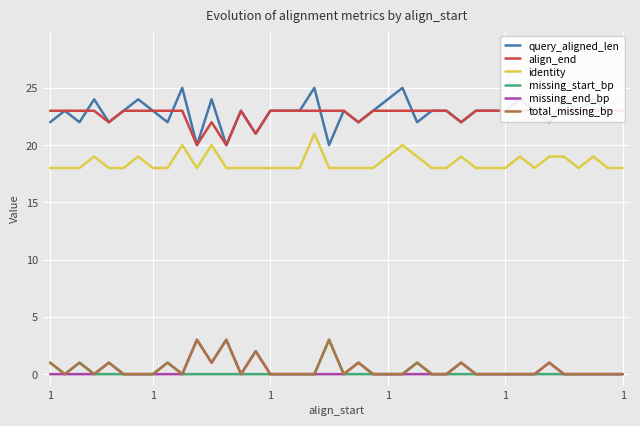

True or false: total_missing_bp and identity cross at least once.

False